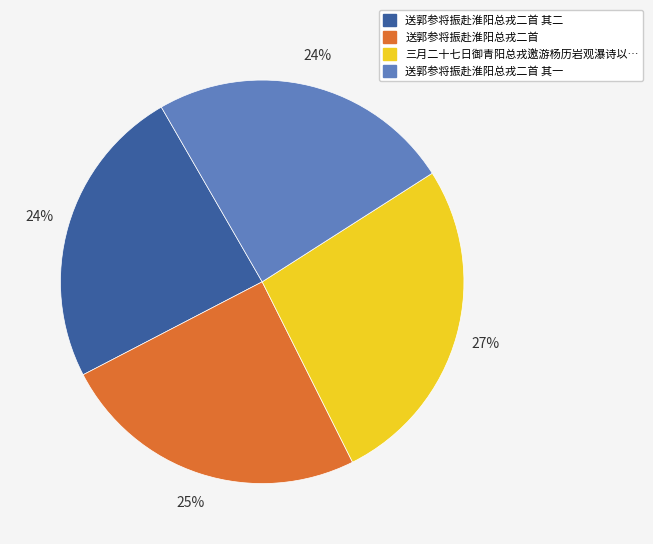

To the nearest percent, what is the average slice percentage?

25%